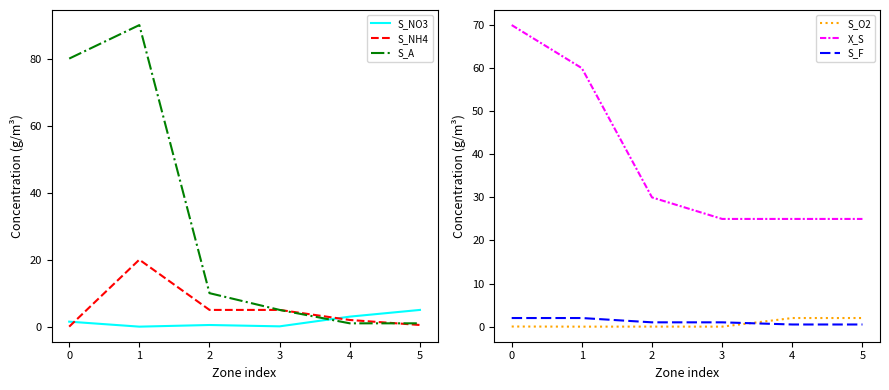

How many values in the S_NH4 series are below 5?

3